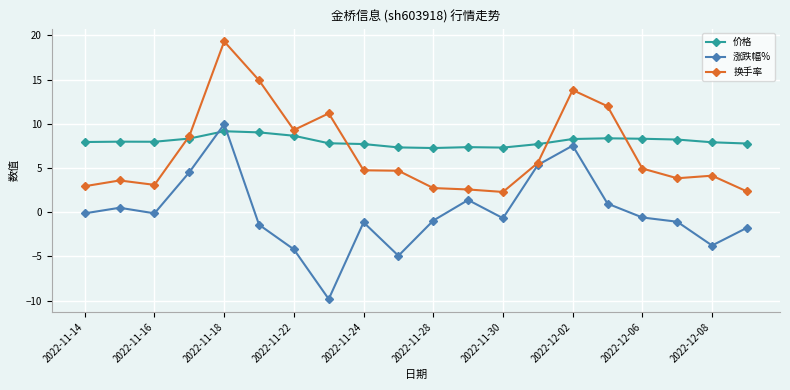

How many values in 涨跌幅% are above zero?

7